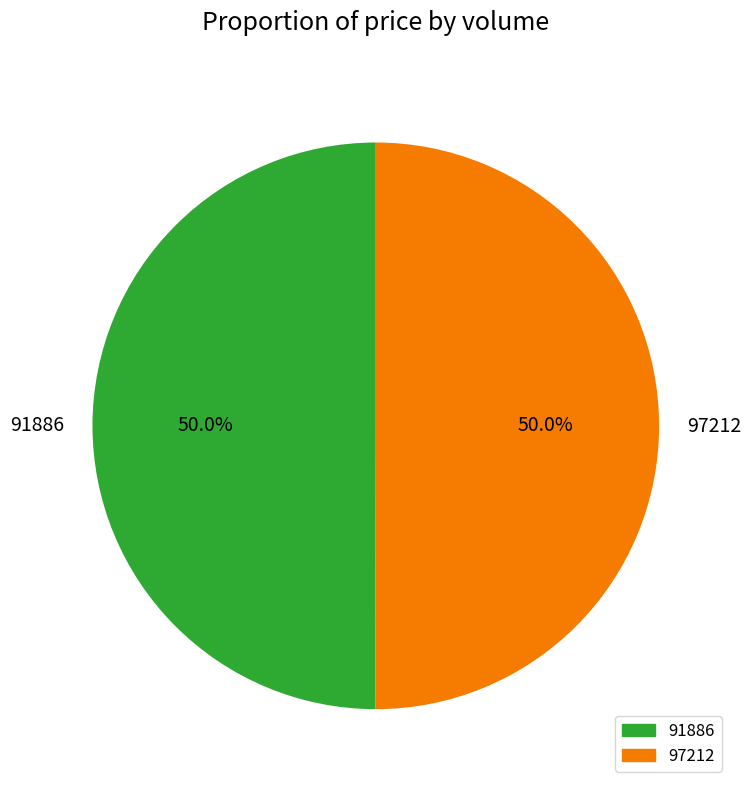

True or false: 97212 accounts for 62% of the total.

False